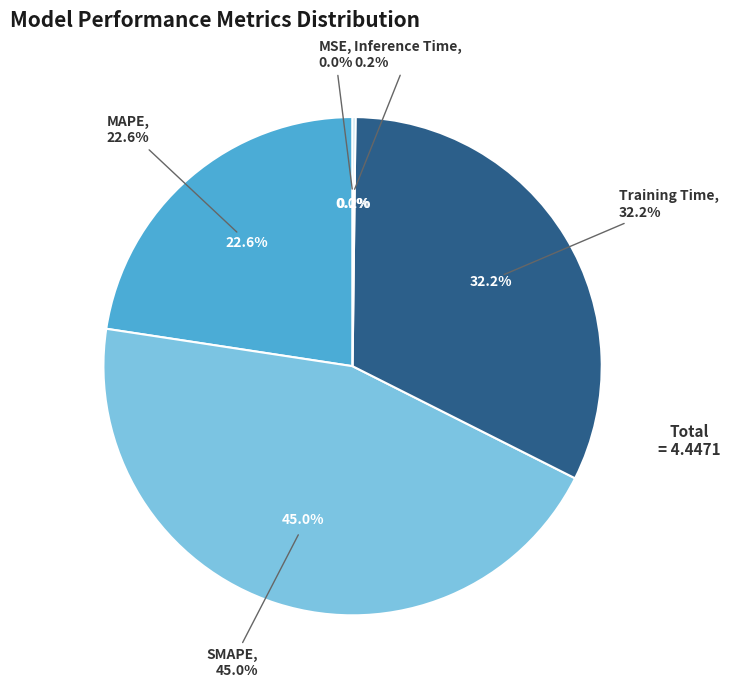

How many slices are in this pie chart?

5